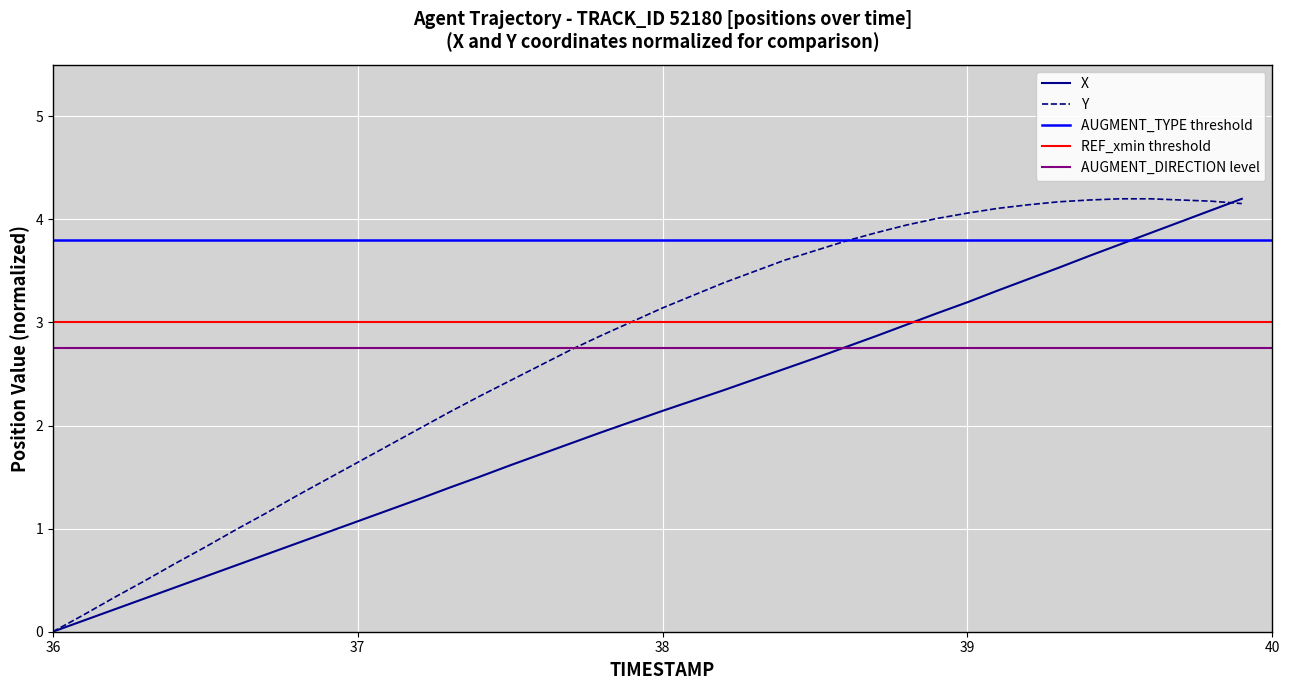

The value of X at 39 is 3.2. True or false?

True